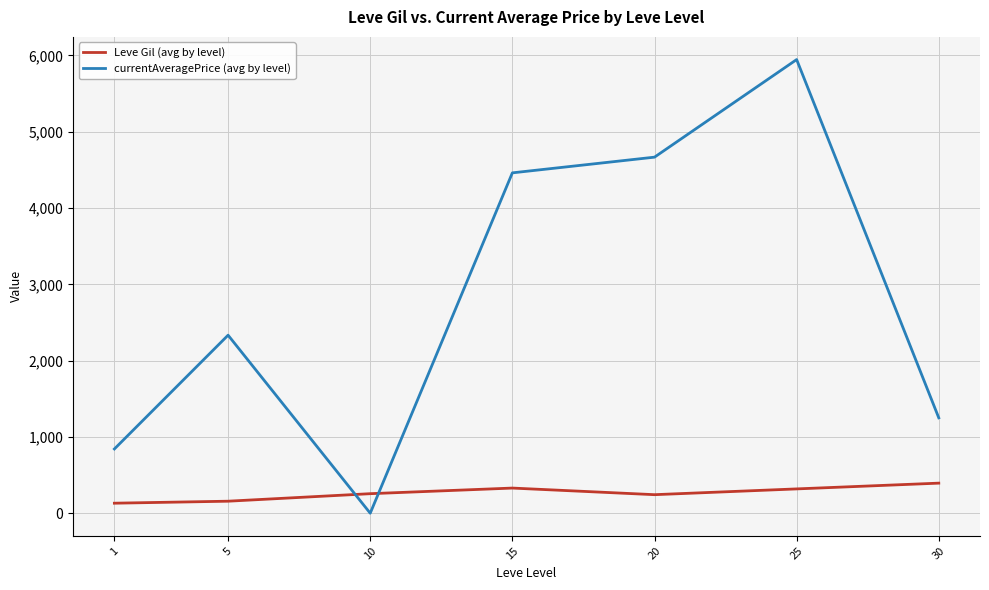

What is the difference between the second highest and second lowest values in the Leve Gil (avg by level) series?

172.2